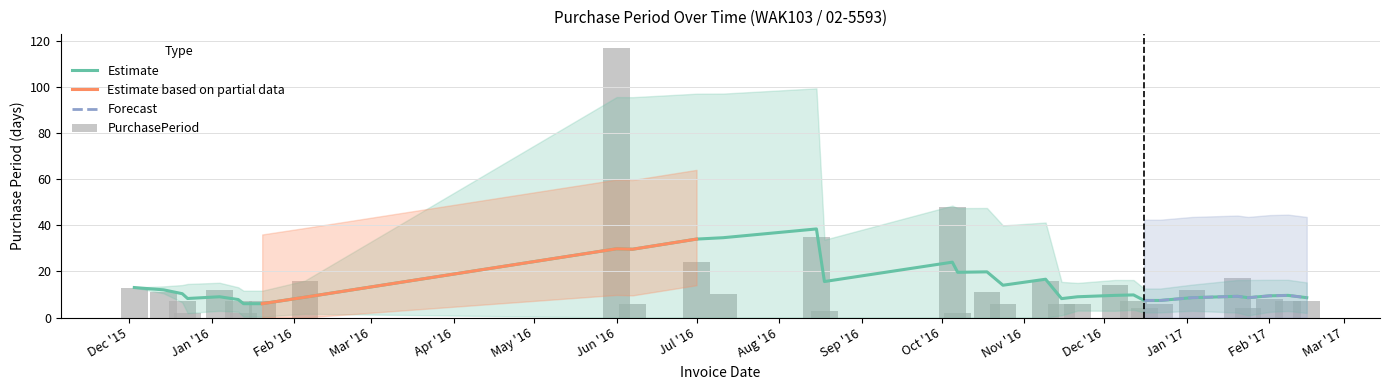

Reading left to right, extract all data points from this chart.

13	11	7	2	12	7	2	7	16	117	6	24	10	35	3	48	2	11	6	16	6	6	14	7	4	6	12	17	4	8	7	7